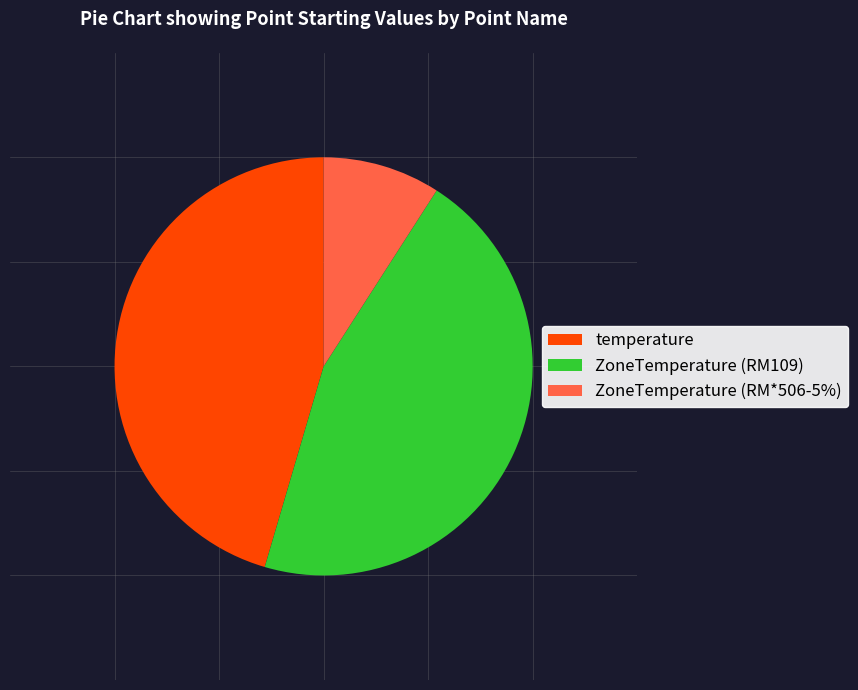

Which has a higher value, ZoneTemperature (RM*506-5%) or ZoneTemperature (RM109)?

ZoneTemperature (RM109)